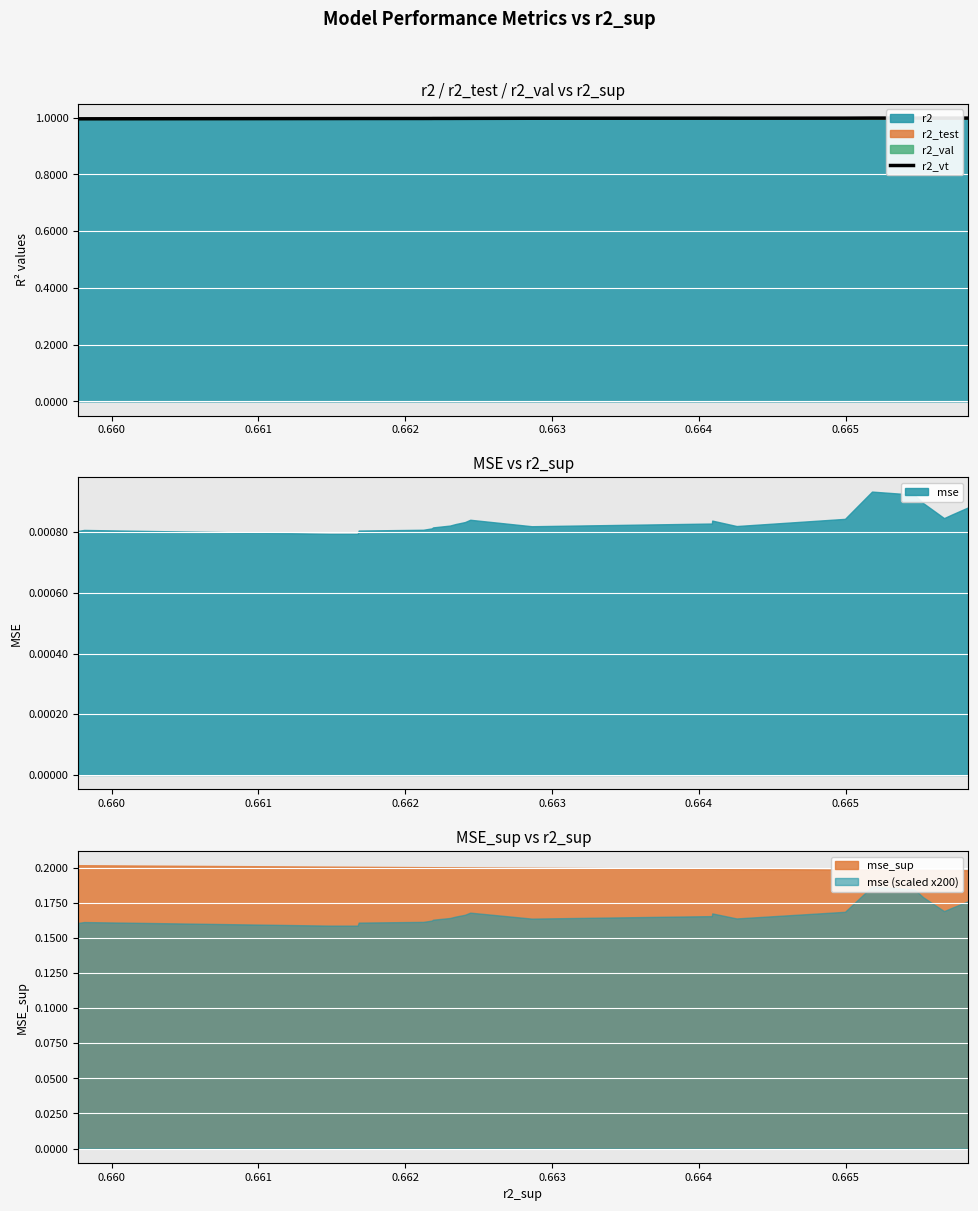

The value at 0.666 is 0.4. True or false?

False